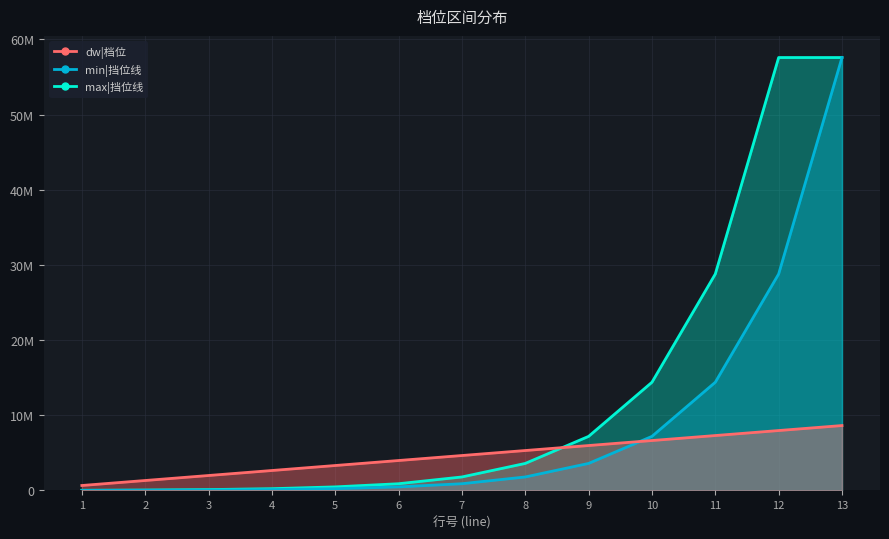

Count the number of data series in this chart.

3